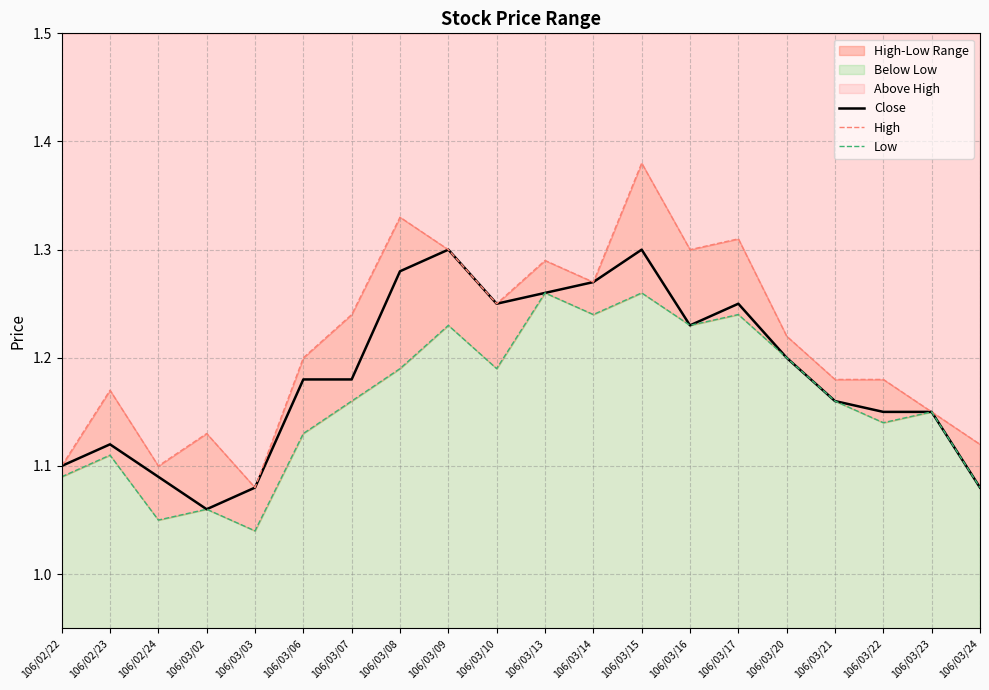

True or false: Close and Low cross at least once.

False